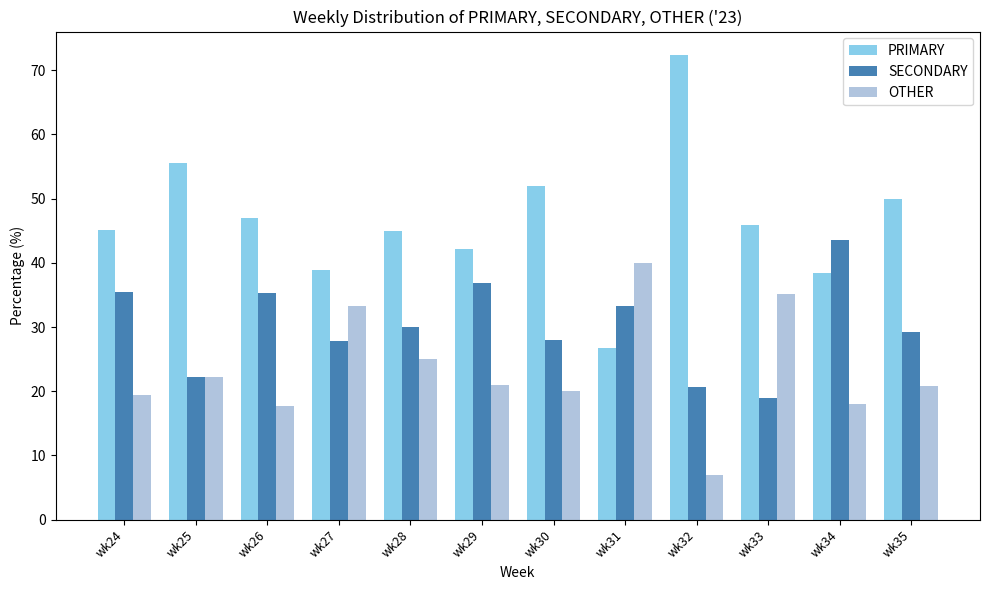

What is the average value of the PRIMARY series?

46.6